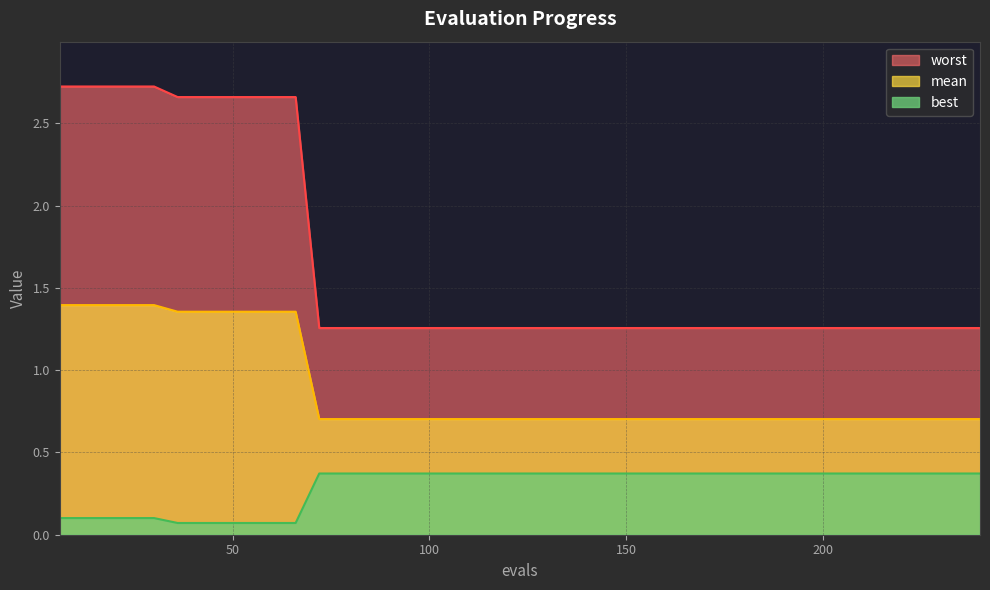

At 174, list the series in order from smallest to largest.

best, mean, worst